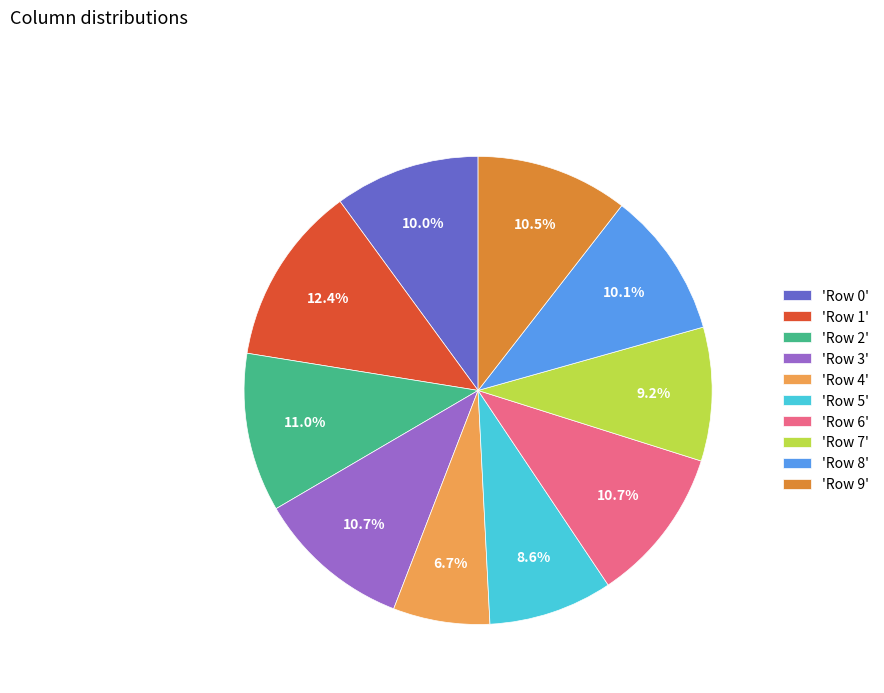

To the nearest percent, what is the average slice percentage?

10%